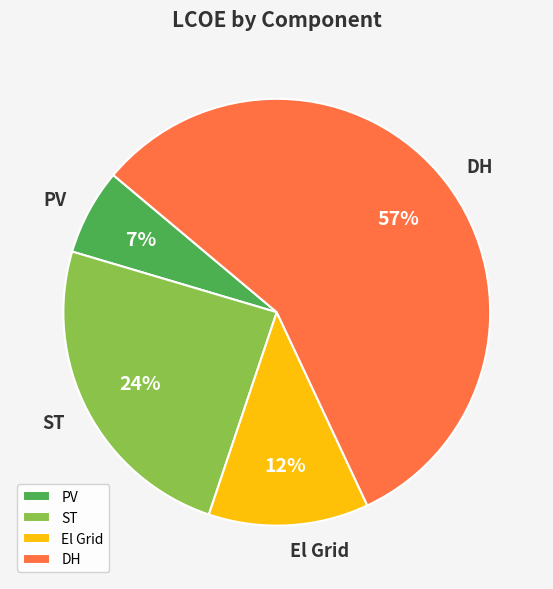

Is the sum of DH and El Grid greater than half?

Yes